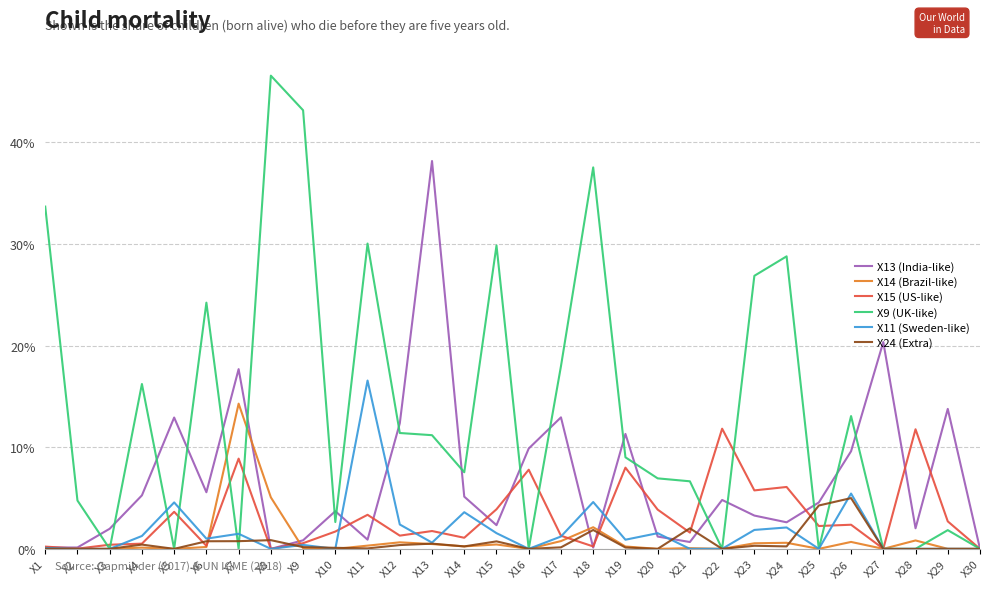

Does the chart have visible grid lines?

Yes